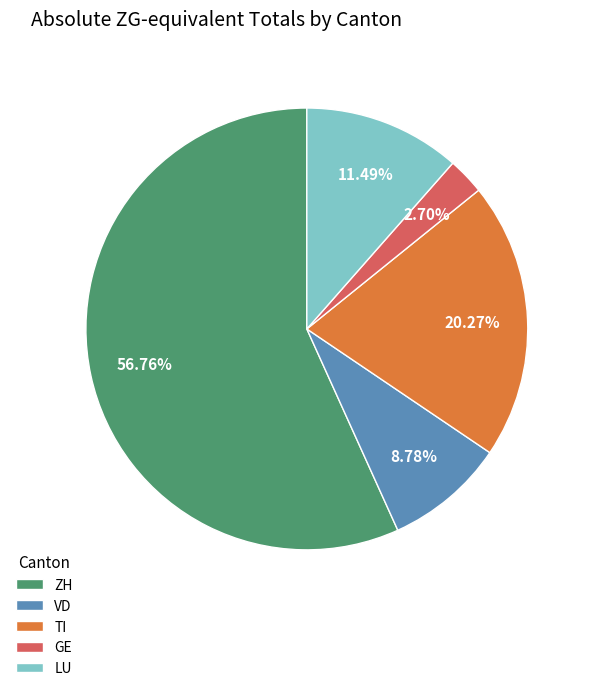

What is the largest slice in the pie chart?

ZH